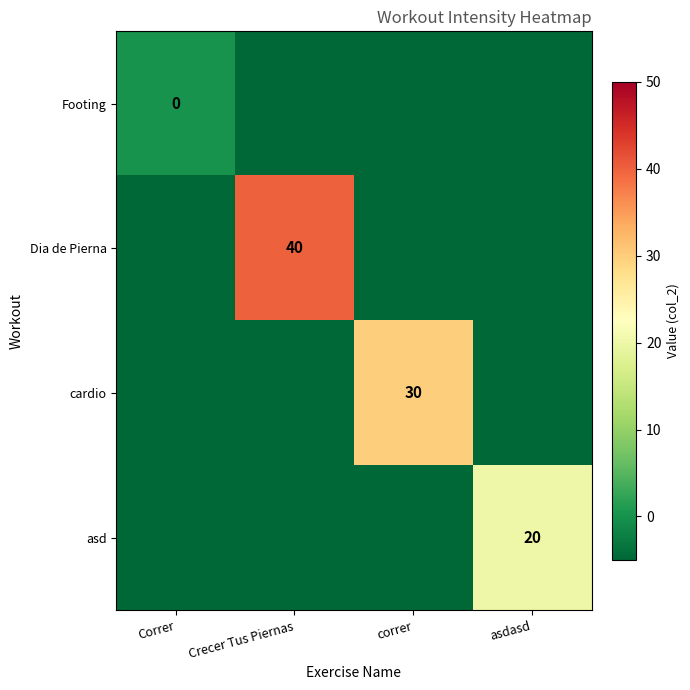

The cardio series shows 30 at correr. True or false?

True